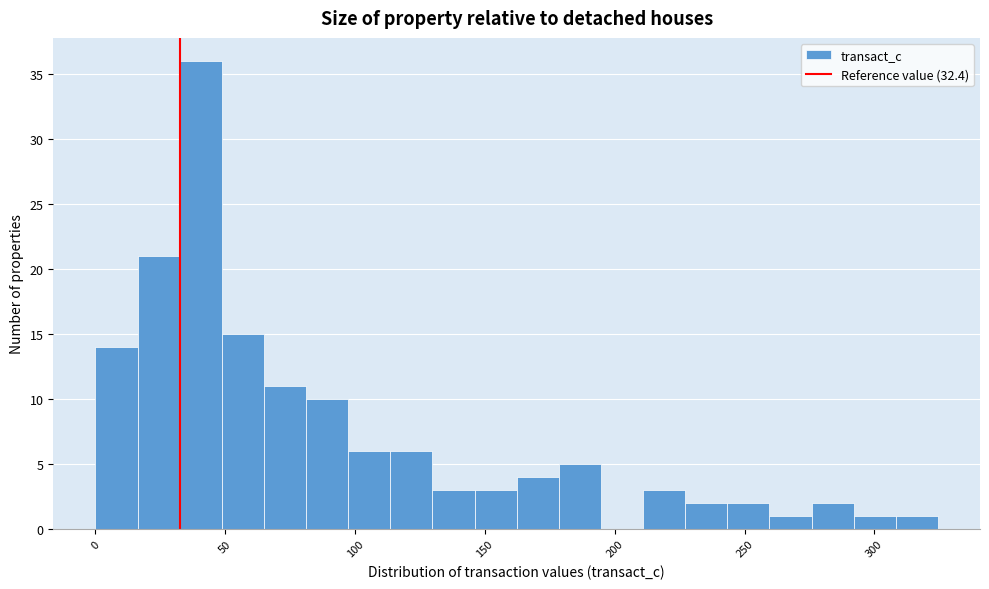

Around what value on the x-axis is the tallest bar? Give the approximate position of its centre, as read against the axis.

40